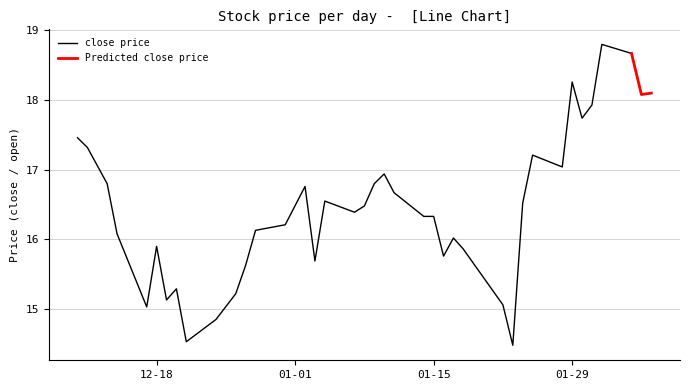

Between 2018-12-26 and 2019-01-09, which is larger?

2019-01-09